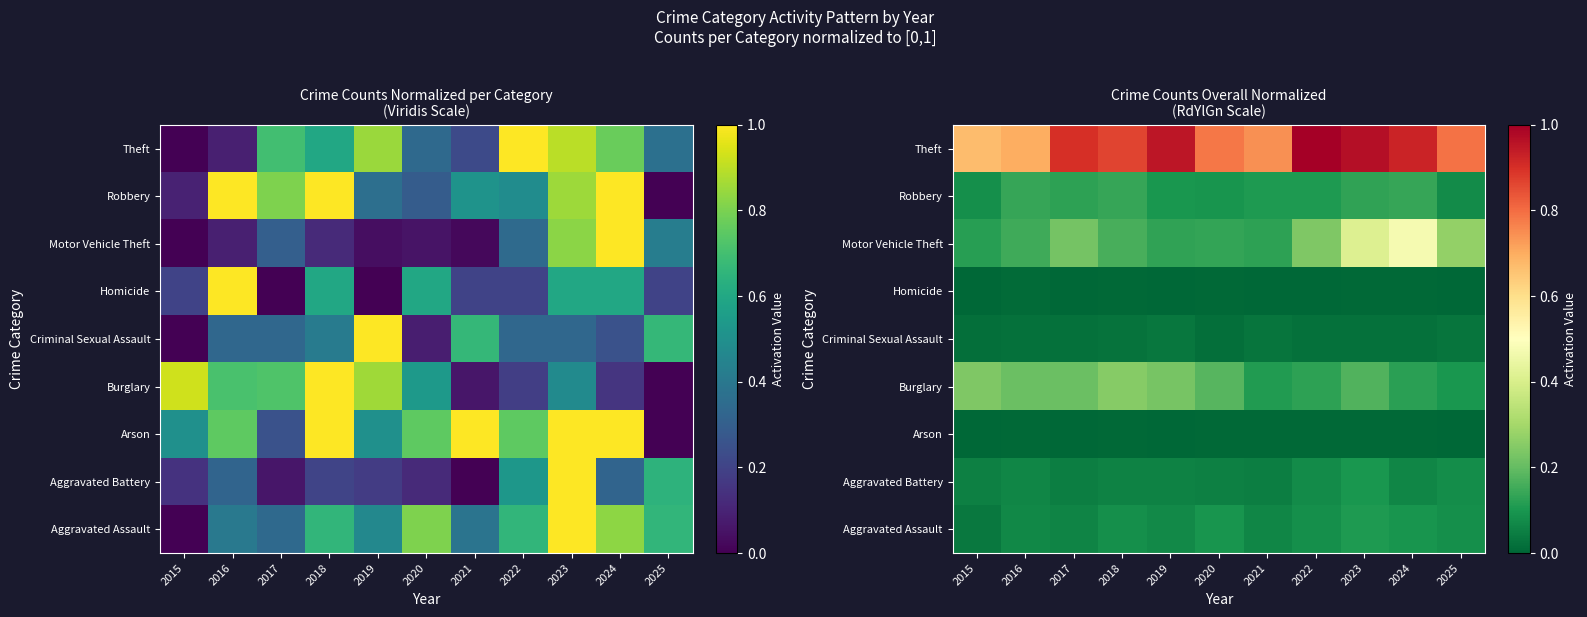

What is the greatest value displayed?

1.0